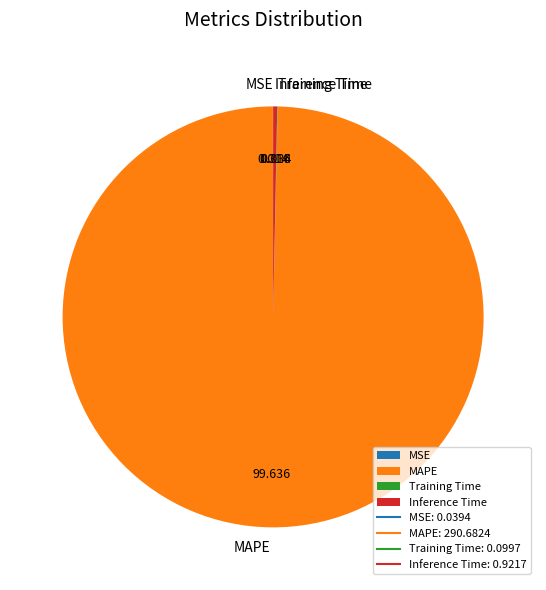

Is MAPE the majority of the pie?

Yes